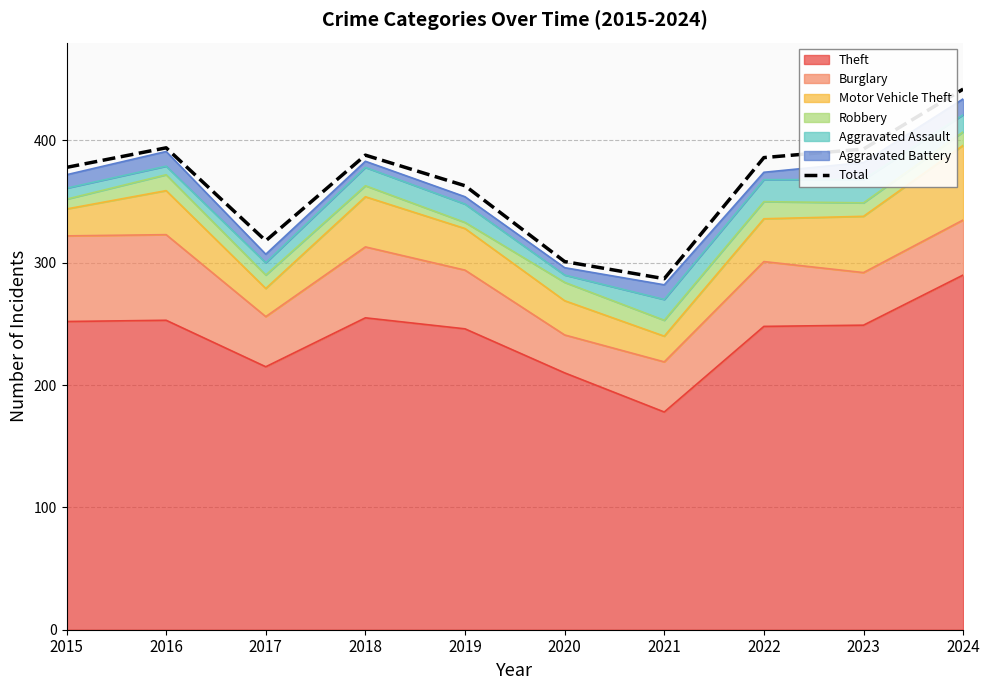

How many lines are shown in the chart?

1